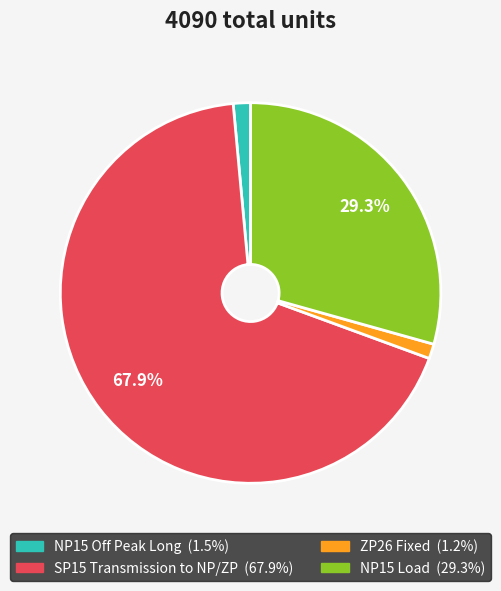

Which has a higher value, SP15 Transmission to NP/ZP or ZP26 Fixed?

SP15 Transmission to NP/ZP